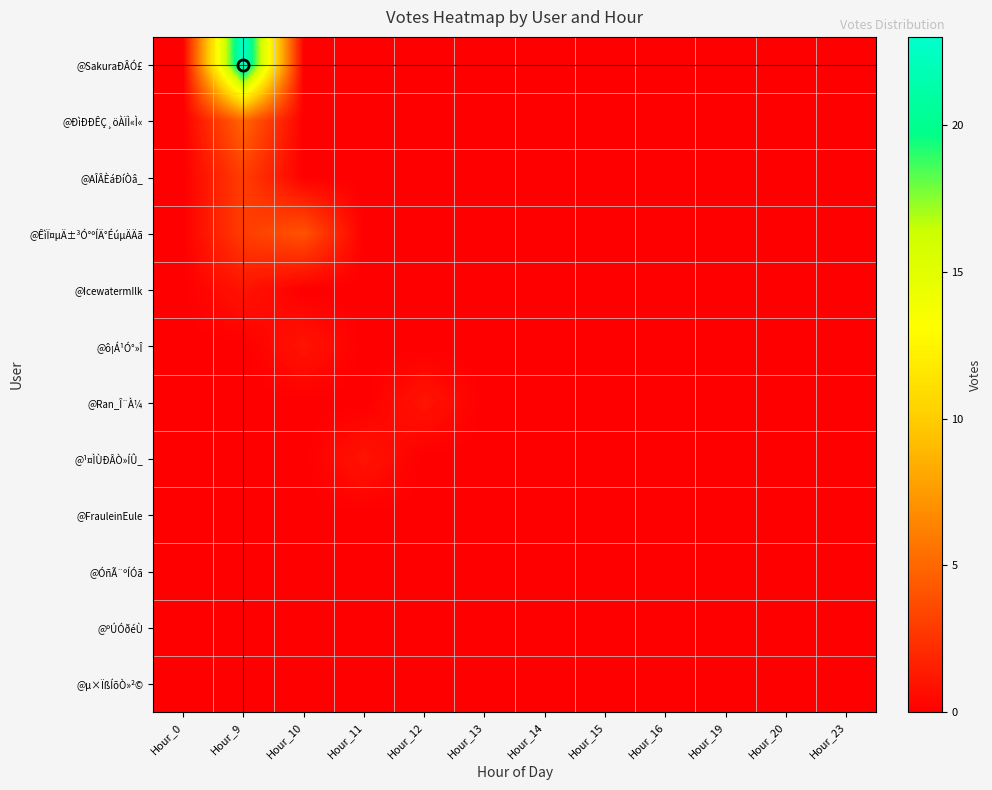

Reading left to right, list all the values displayed in this chart.

@SakuraÐÂÓ£: Hour_0=0	Hour_9=23	Hour_10=0	Hour_11=0	Hour_12=0	Hour_13=0	Hour_14=0	Hour_15=0	Hour_16=0	Hour_19=0	Hour_20=0	Hour_23=0
@ÐìÐÐÊÇ¸öÀÏÌ«Ì«: Hour_0=0	Hour_9=5	Hour_10=0	Hour_11=0	Hour_12=0	Hour_13=0	Hour_14=0	Hour_15=0	Hour_16=0	Hour_19=0	Hour_20=0	Hour_23=0
@AÎÂÈáÐíÒâ_: Hour_0=0	Hour_9=3	Hour_10=0	Hour_11=0	Hour_12=0	Hour_13=0	Hour_14=0	Hour_15=0	Hour_16=0	Hour_19=0	Hour_20=0	Hour_23=0
@ÊìÏ¤µÄ±³Ó°ºÍÄ°ÉúµÄÄã: Hour_0=0	Hour_9=3	Hour_10=4	Hour_11=0	Hour_12=0	Hour_13=0	Hour_14=0	Hour_15=0	Hour_16=0	Hour_19=0	Hour_20=0	Hour_23=0
@IcewatermIlk: Hour_0=0	Hour_9=1	Hour_10=0	Hour_11=0	Hour_12=0	Hour_13=0	Hour_14=0	Hour_15=0	Hour_16=0	Hour_19=0	Hour_20=0	Hour_23=0
@ô¡Á¹Ó°»Î: Hour_0=0	Hour_9=0	Hour_10=1	Hour_11=0	Hour_12=0	Hour_13=0	Hour_14=0	Hour_15=0	Hour_16=0	Hour_19=0	Hour_20=0	Hour_23=0
@Ran_Î¨À¼: Hour_0=0	Hour_9=0	Hour_10=0	Hour_11=0	Hour_12=1	Hour_13=0	Hour_14=0	Hour_15=0	Hour_16=0	Hour_19=0	Hour_20=0	Hour_23=0
@¹¤ÌÙÐÂÒ»ÍÛ_: Hour_0=0	Hour_9=0	Hour_10=0	Hour_11=1	Hour_12=0	Hour_13=0	Hour_14=0	Hour_15=0	Hour_16=0	Hour_19=0	Hour_20=0	Hour_23=0
@FrauleinEule: Hour_0=0	Hour_9=0	Hour_10=0	Hour_11=0	Hour_12=0	Hour_13=0	Hour_14=0	Hour_15=0	Hour_16=0	Hour_19=0	Hour_20=0	Hour_23=0
@ÓñÃ¨ºÍÓã: Hour_0=0	Hour_9=0	Hour_10=0	Hour_11=0	Hour_12=0	Hour_13=0	Hour_14=0	Hour_15=0	Hour_16=0	Hour_19=0	Hour_20=0	Hour_23=0
@ºÚÓðéÙ: Hour_0=0	Hour_9=0	Hour_10=0	Hour_11=0	Hour_12=0	Hour_13=0	Hour_14=0	Hour_15=0	Hour_16=0	Hour_19=0	Hour_20=0	Hour_23=0
@µ×ÏßÍõÒ»²©: Hour_0=0	Hour_9=0	Hour_10=0	Hour_11=0	Hour_12=0	Hour_13=0	Hour_14=0	Hour_15=0	Hour_16=0	Hour_19=0	Hour_20=0	Hour_23=0